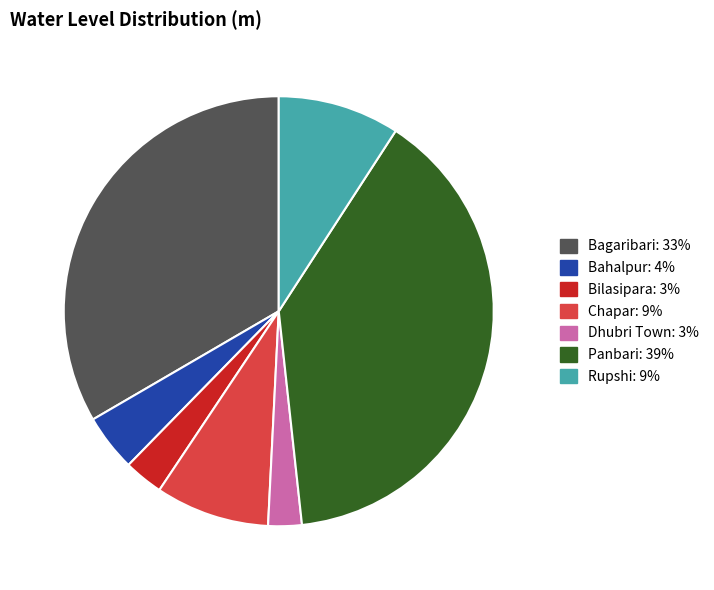

Is Panbari the majority of the pie?

No